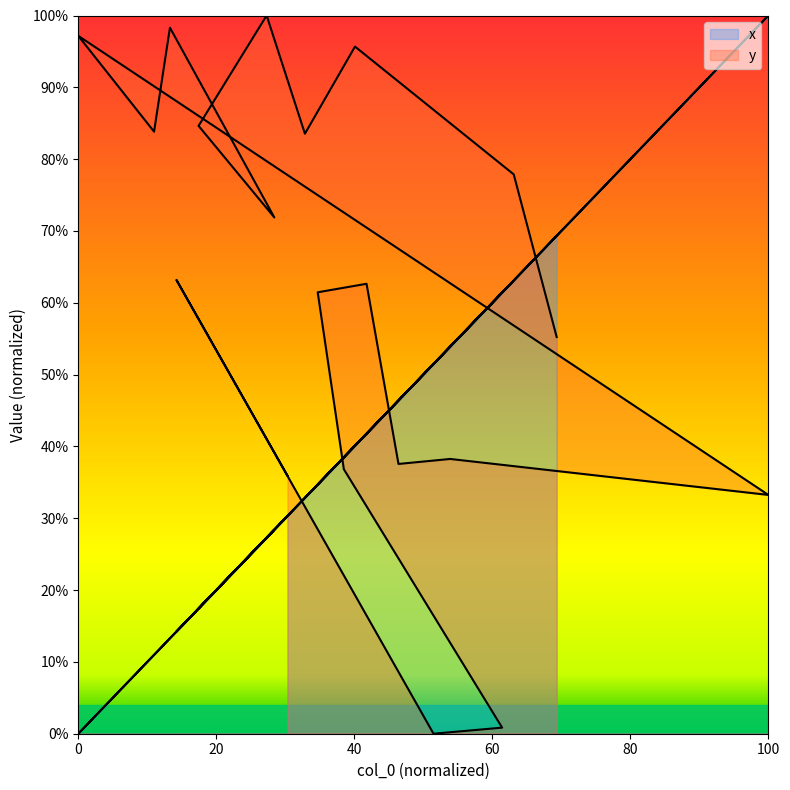

True or false: x has a value of 18.8 at 8.

False